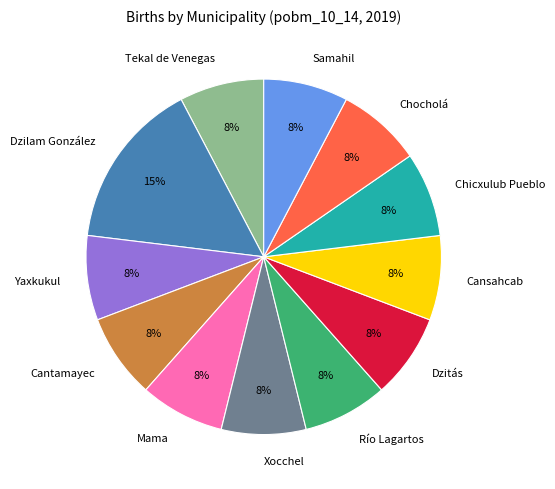

Is Río Lagartos the majority of the pie?

No